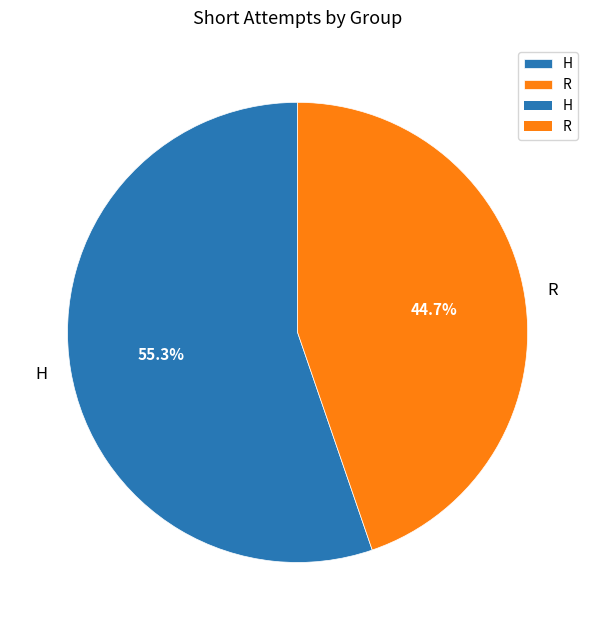

Which slice is the smallest?

R